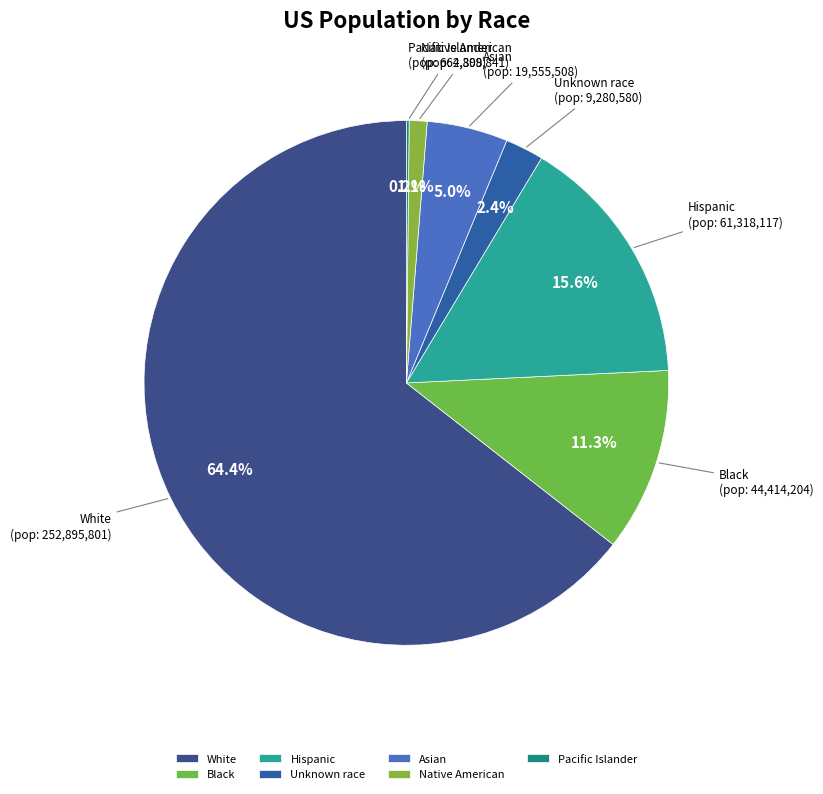

Between Native American and Asian, which is larger?

Asian